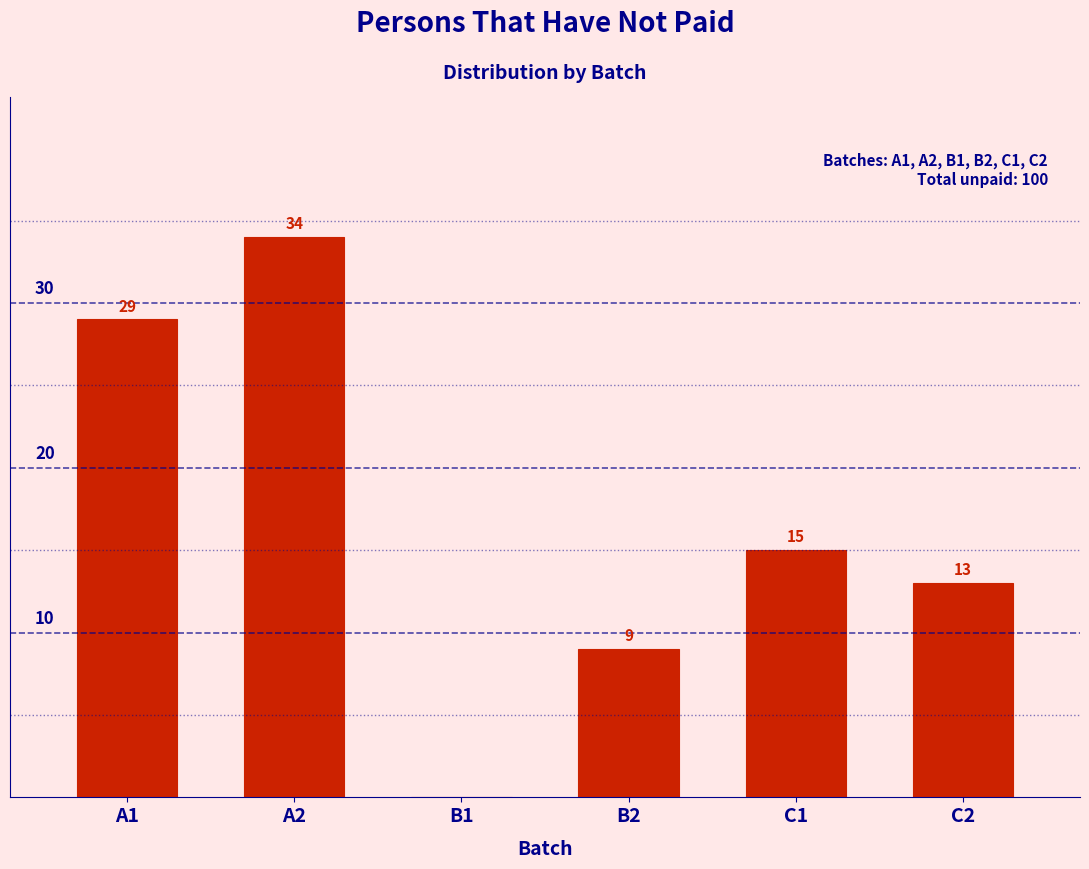

Reading left to right, what are all the values shown in this chart?

A1=29	A2=34	B1=0	B2=9	C1=15	C2=13